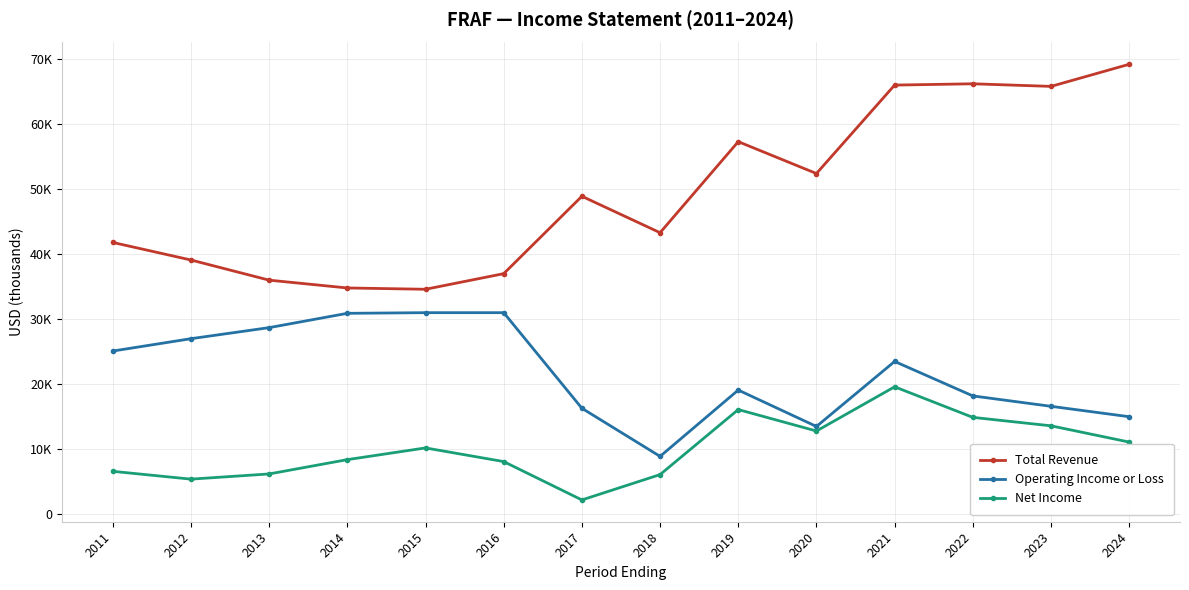

Between 2012 and 2020, which series saw the biggest shift?

Operating Income or Loss